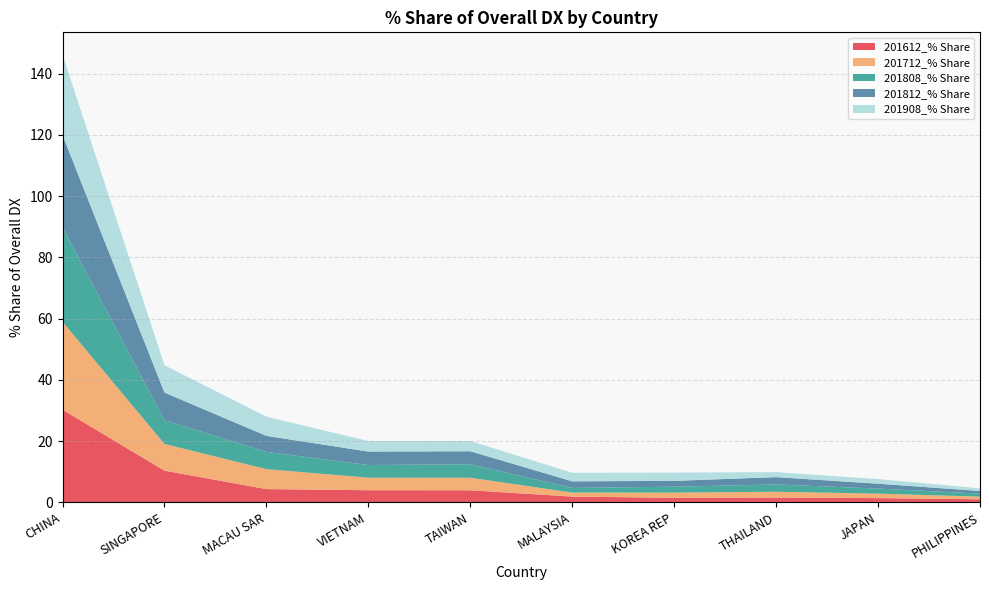

Reading right to left, transcribe all the data shown in this chart.

201612_% Share: 1.0	1.4	1.6	1.5	1.9	4.0	4.0	4.3	10.4	30.3
201712_% Share: 0.9	1.5	1.9	1.7	1.3	4.1	4.1	6.5	8.7	28.7
201808_% Share: 1.0	1.7	2.4	1.9	1.5	4.4	4.1	5.6	7.8	30.8
201812_% Share: 0.9	1.6	2.4	1.9	2.1	4.2	4.4	5.2	9.0	30.2
201908_% Share: 0.9	1.5	1.6	2.7	2.8	3.3	3.4	6.3	8.9	26.2